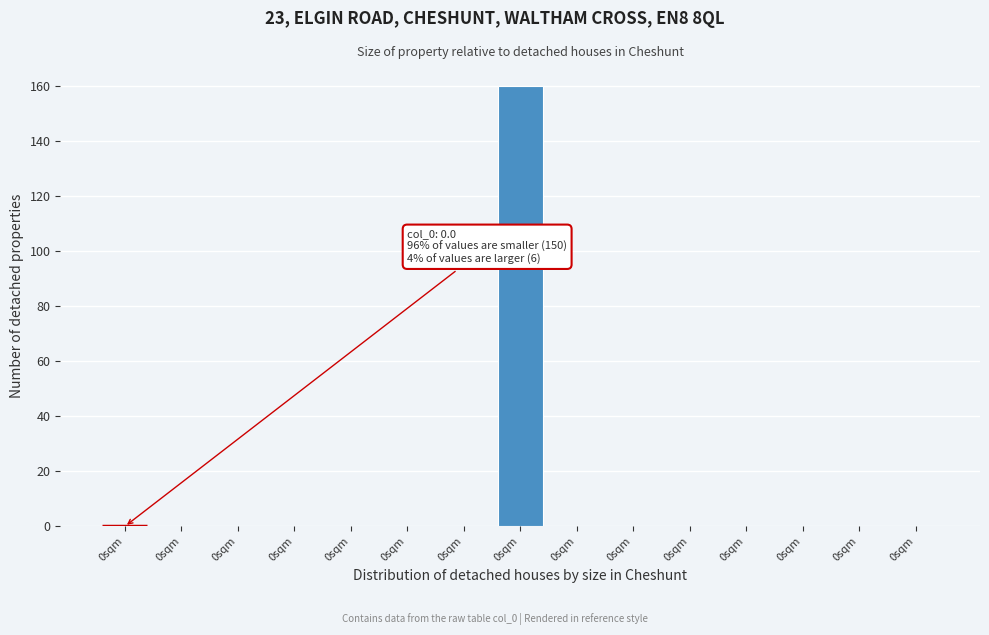

Are the bars horizontal?

No